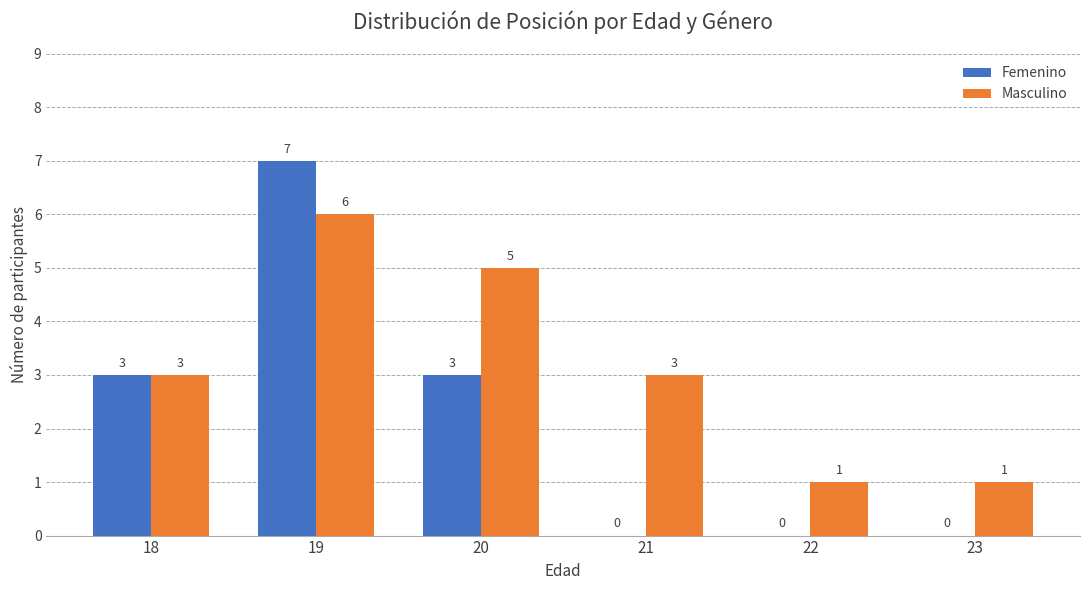

What is the sum of all Femenino values?

13